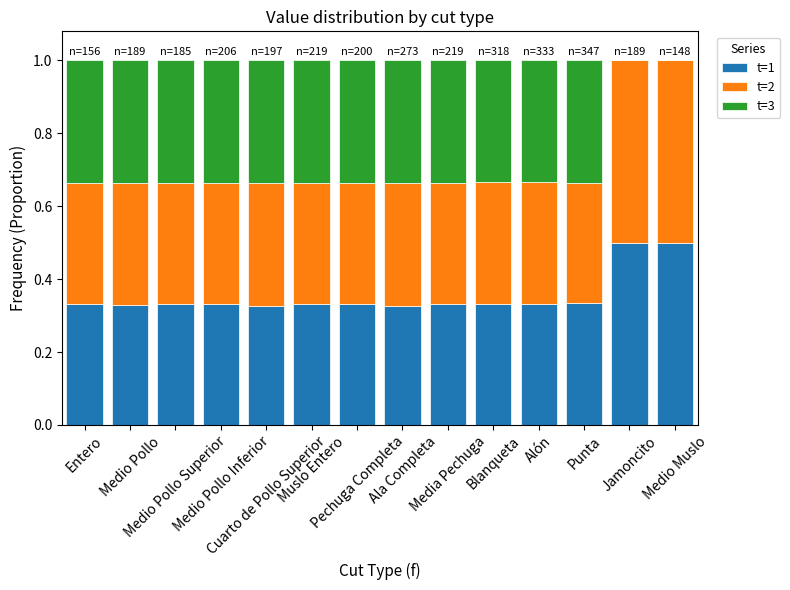

How many data points does each series have?

14